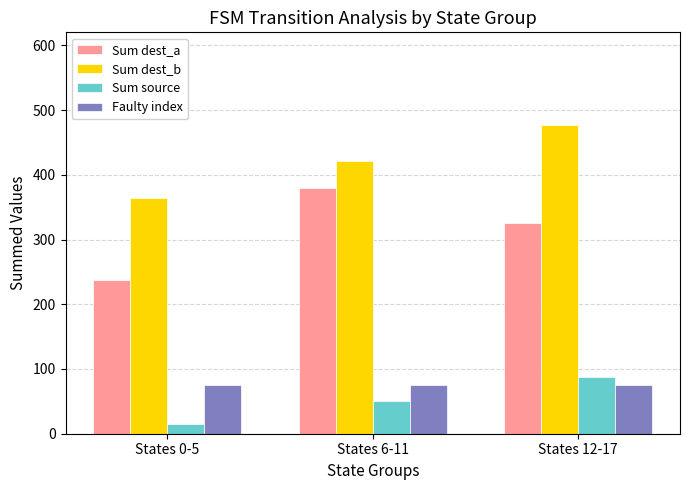

What is the spread (max minus min) of values at States 0-5?

349